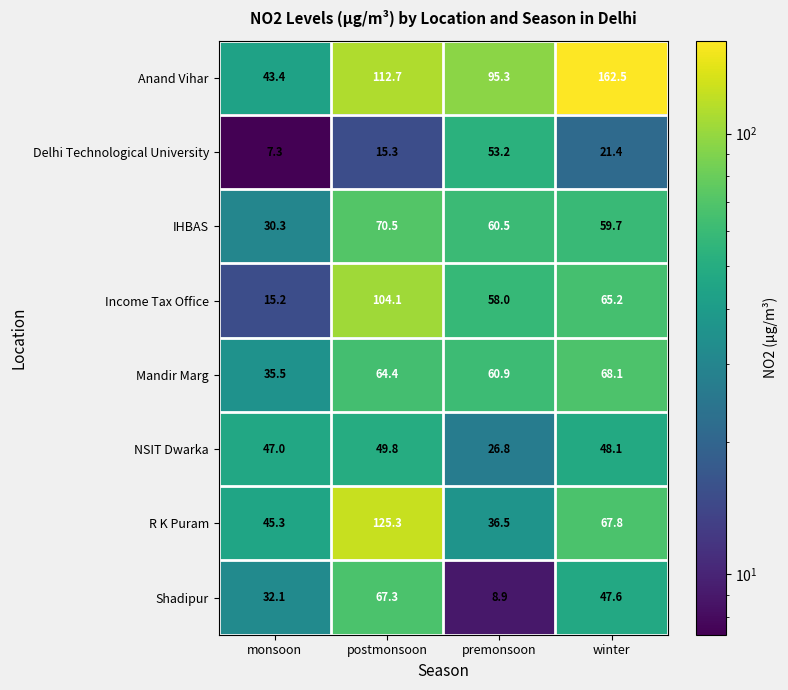

At monsoon, list the series in order from smallest to largest.

Delhi Technological University, Income Tax Office, IHBAS, Shadipur, Mandir Marg, Anand Vihar, R K Puram, NSIT Dwarka